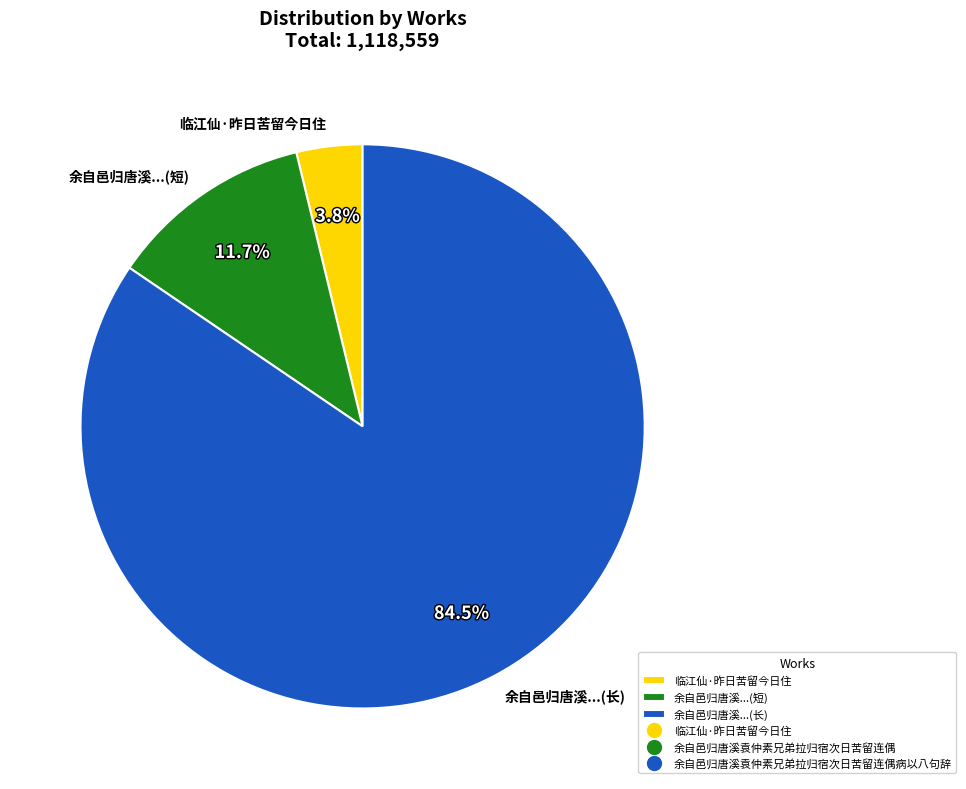

What is the ratio of the value at 临江仙·昨日苦留今日住 to the value at 余自邑归唐溪...(短)?

0.3